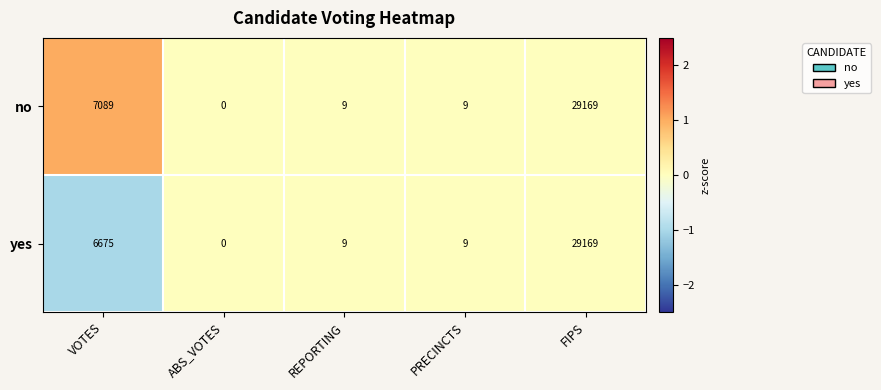

What is the spread (max minus min) of values at VOTES?

414